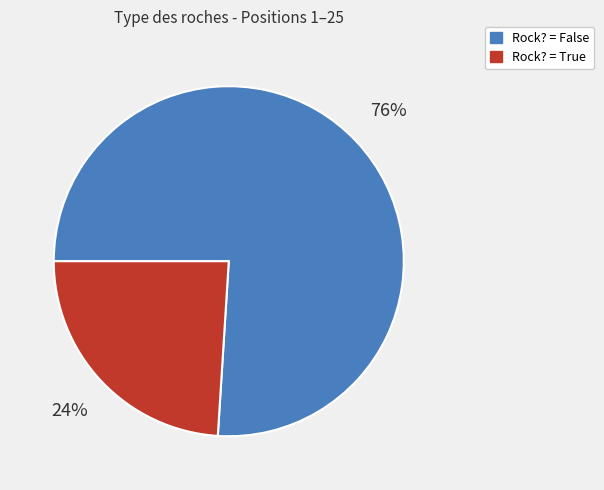

To the nearest percent, what is the difference between the Rock? = False and Rock? = True slice percentages?

52%